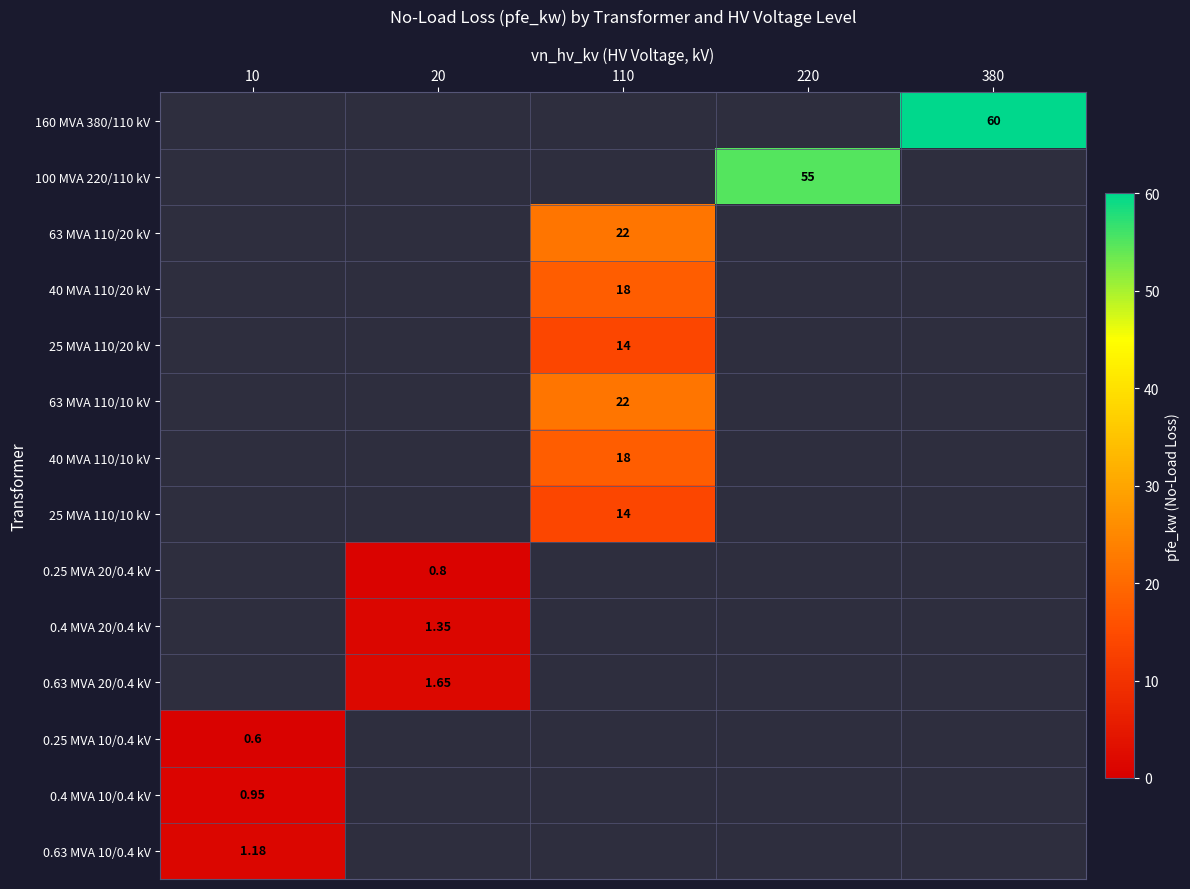

What is the difference between the 25 MVA 110/10 kV values at 20 and 110?

14.0